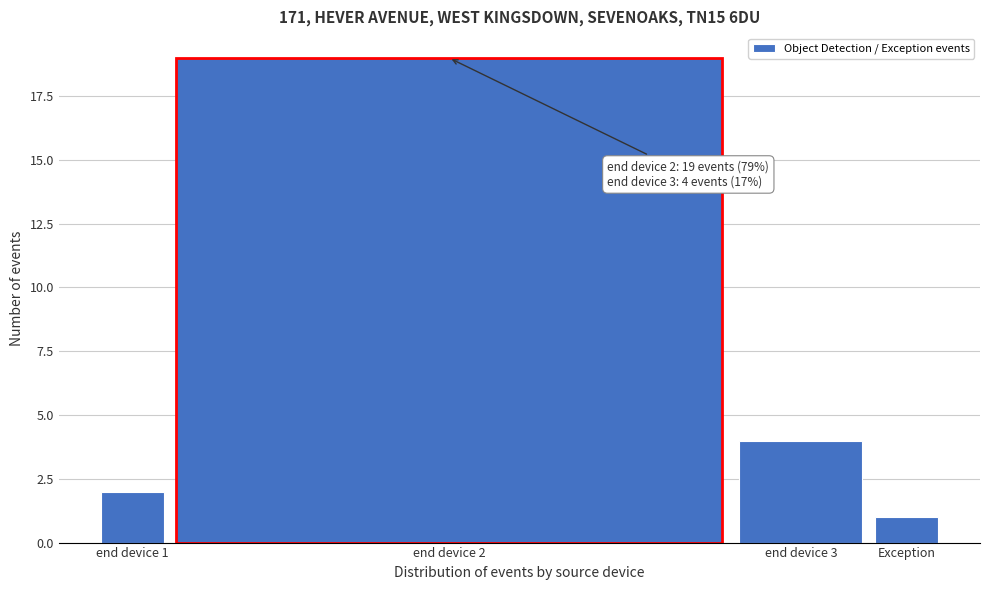

Reading left to right, transcribe all the data shown in this chart.

end device 1=2	end device 2=19	end device 3=4	Exception=1